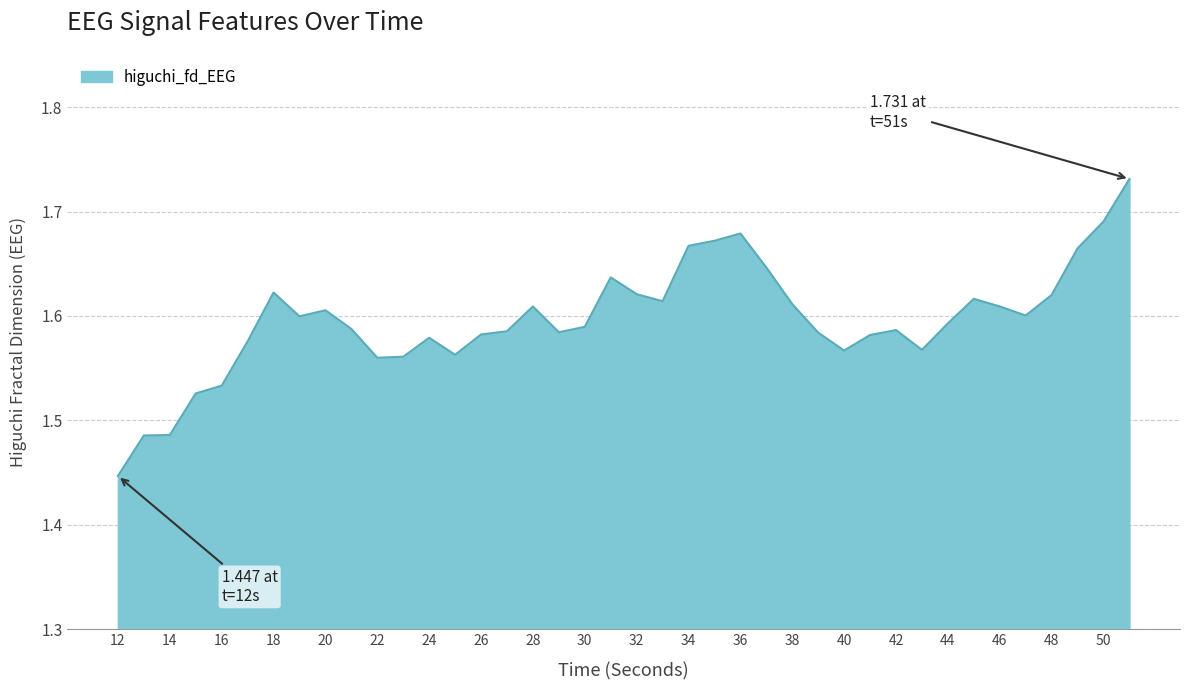

Count the number of categories in the chart.

40